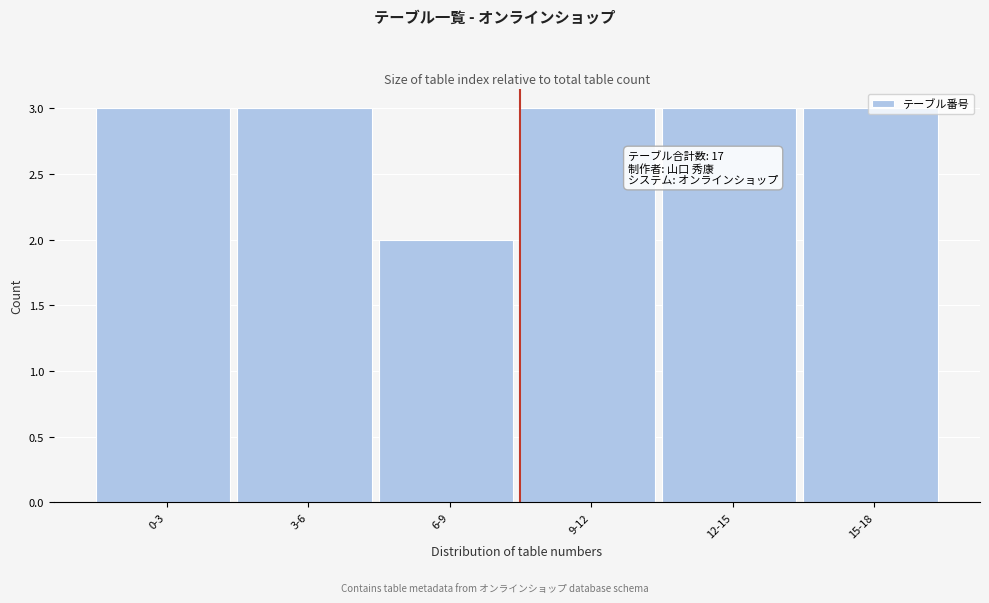

What is the maximum value shown in the chart?

3